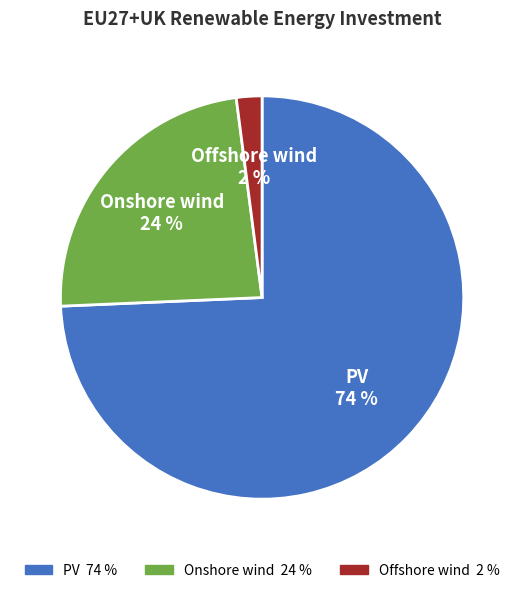

How many slices are in this pie chart?

3